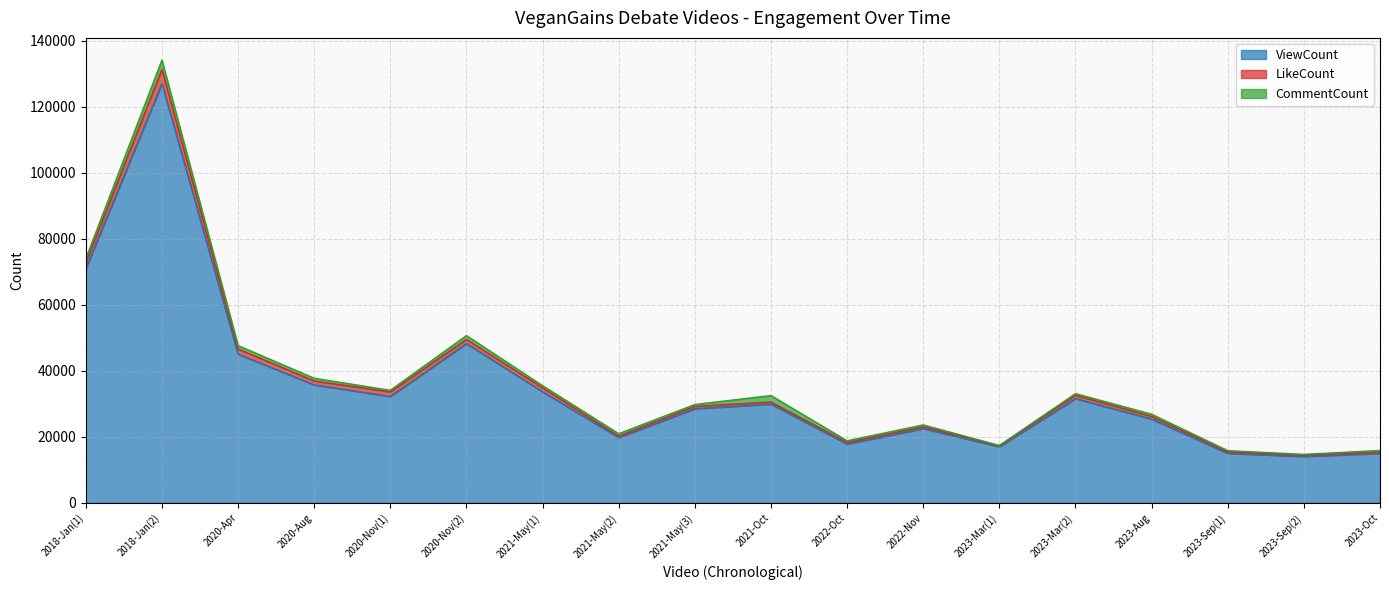

How many values in the LikeCount series exceed 789?

8